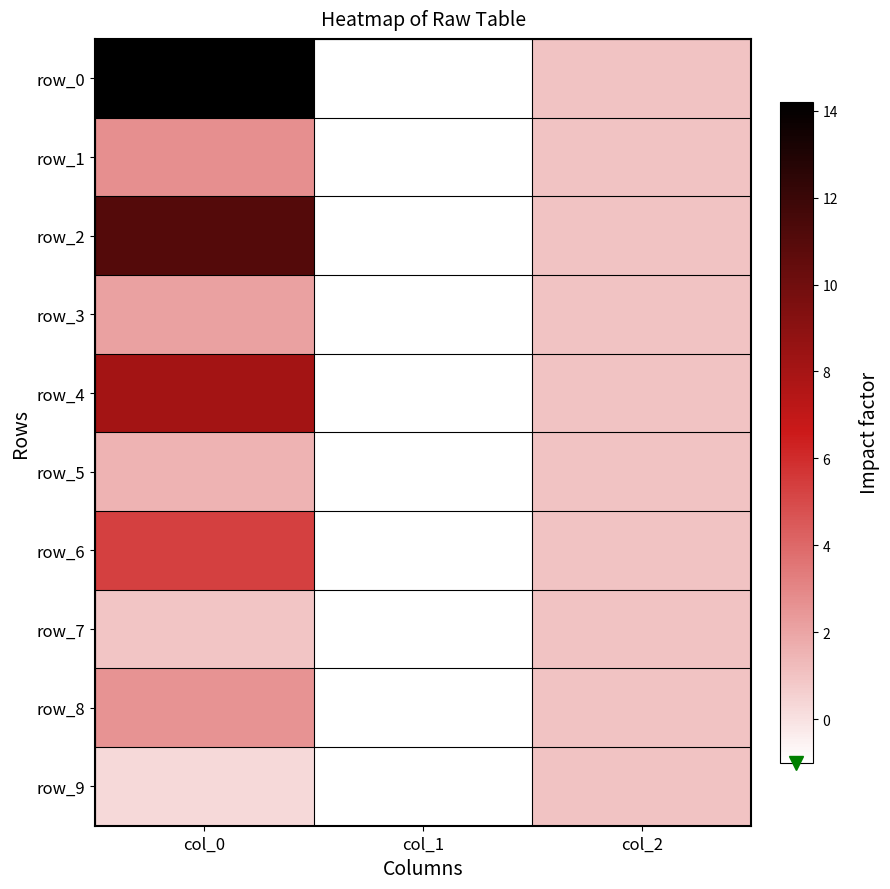

Is the value of row_2 at col_1 greater than the value of row_3 at col_0?

No